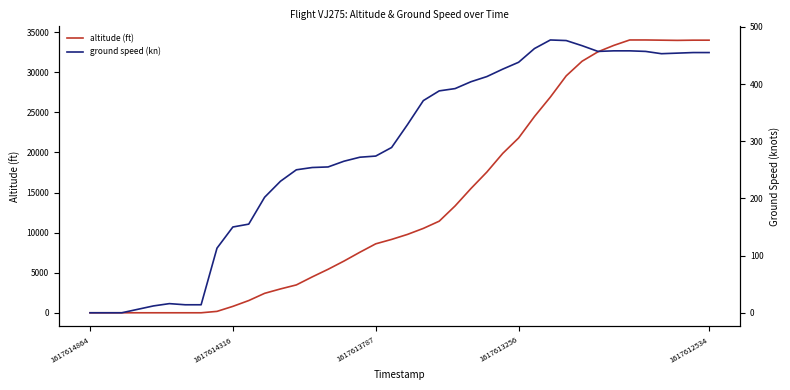

True or false: altitude has more than 2 interior local peaks.

False